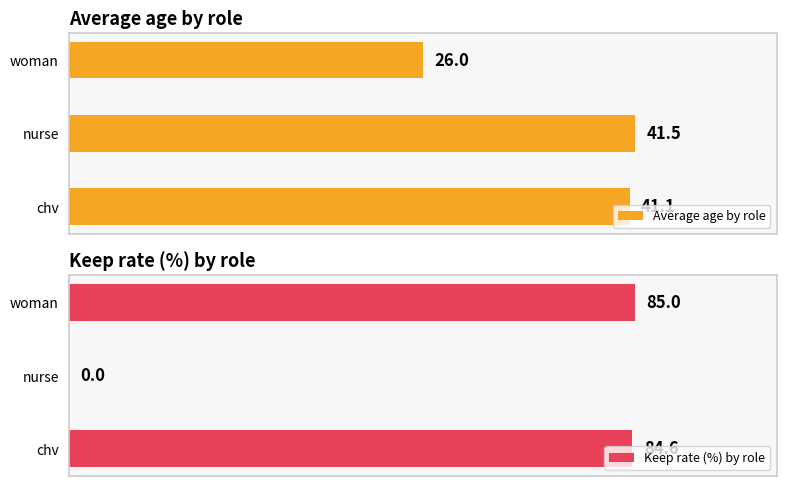

At which label is Average age by role closest to 33?

woman